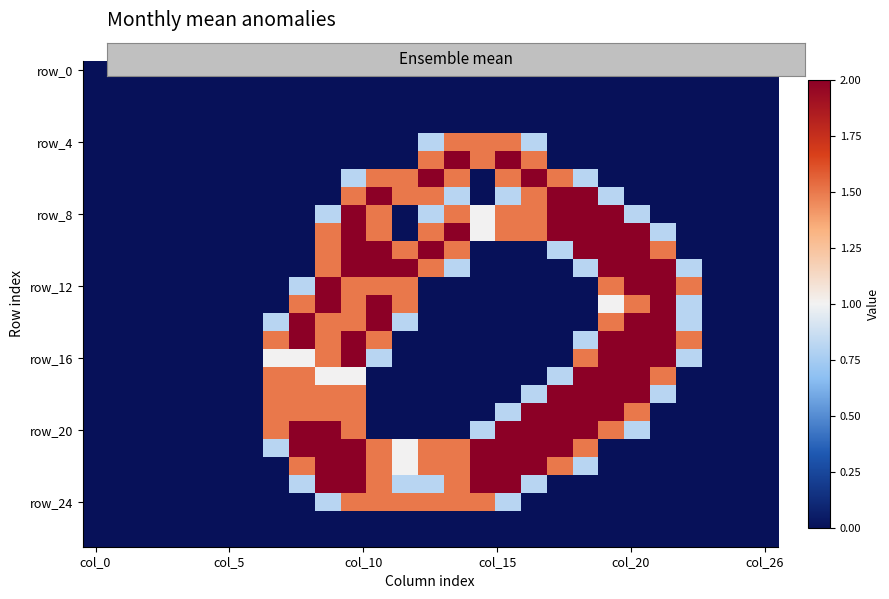

What is the greatest value displayed?

2.0